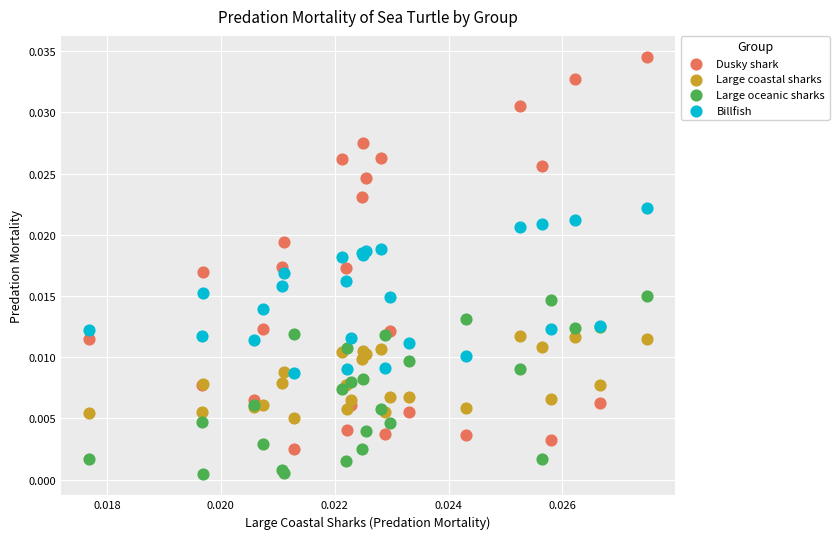

Which series reaches the maximum Y coordinate?

Dusky shark